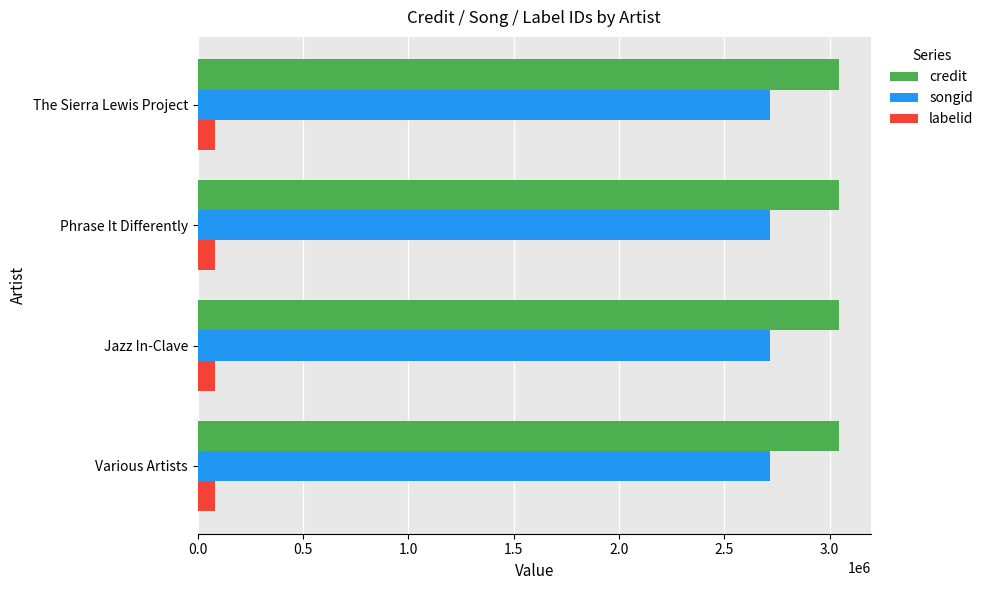

The songid series shows 787279 at Various Artists. True or false?

False